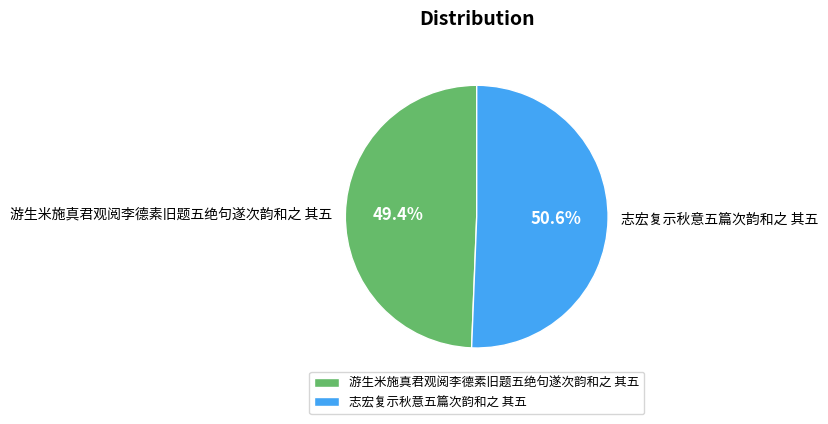

To the nearest percent, what is the average slice percentage?

50%